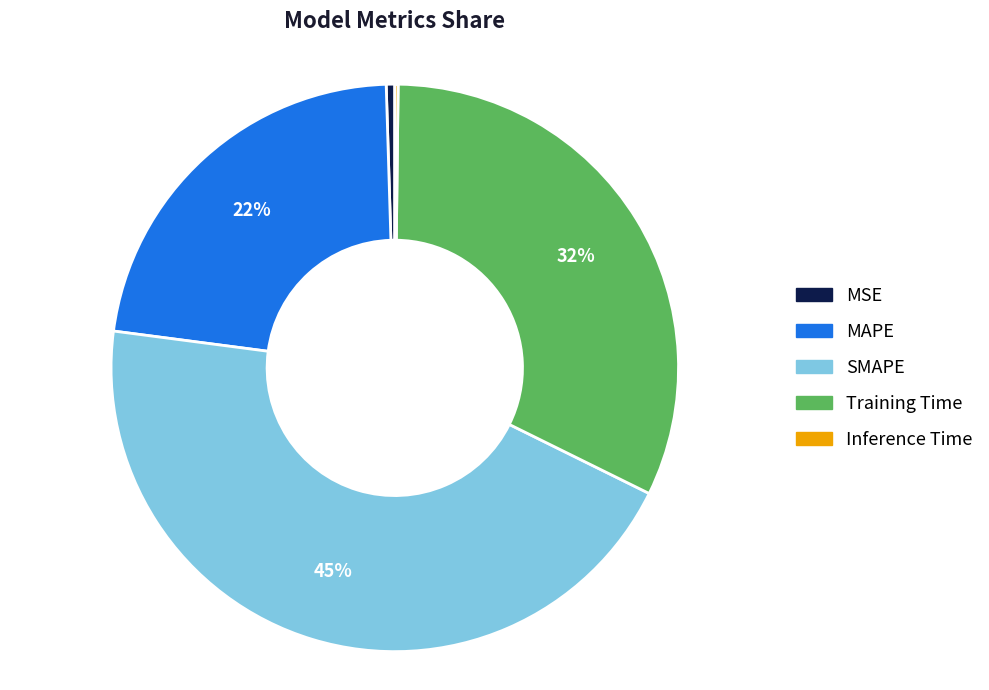

The SMAPE slice represents 51% of the pie. True or false?

False